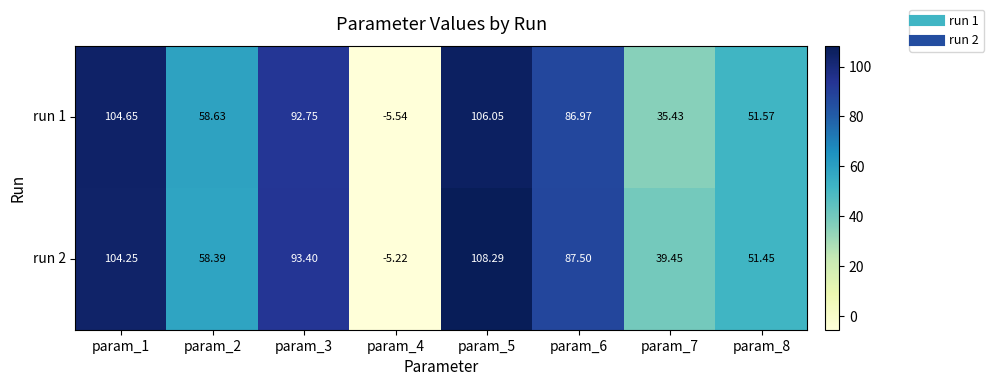

How many positive values does the run 2 series have?

7